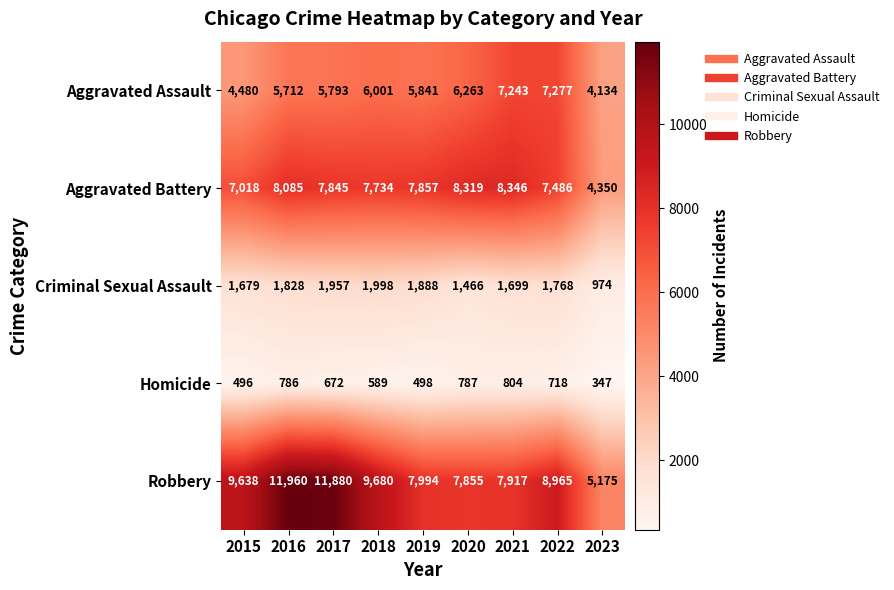

What is the sum of all Criminal Sexual Assault values?

15257